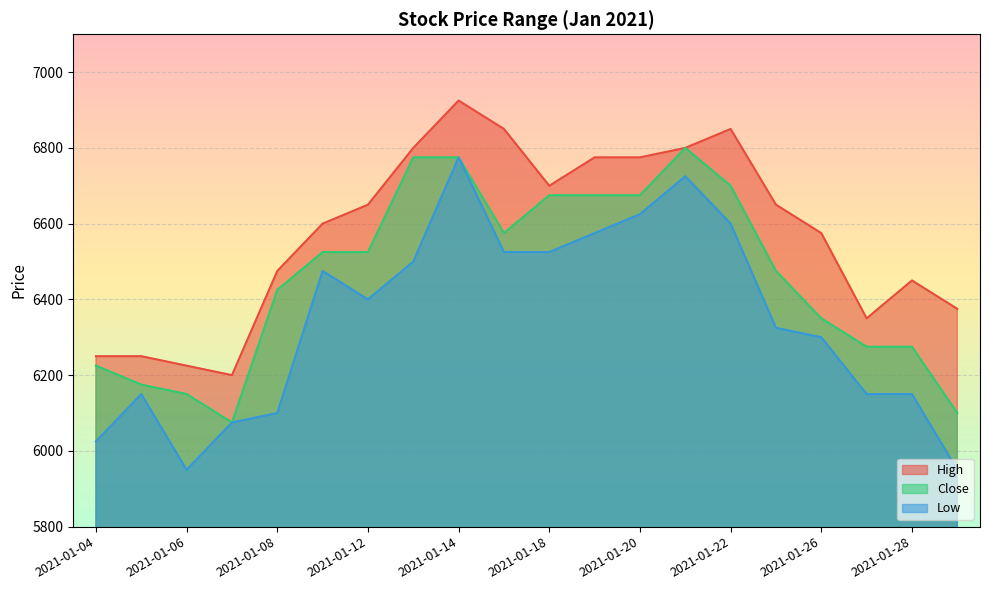

What is the value of the Close point at the 13th from the left?

6675